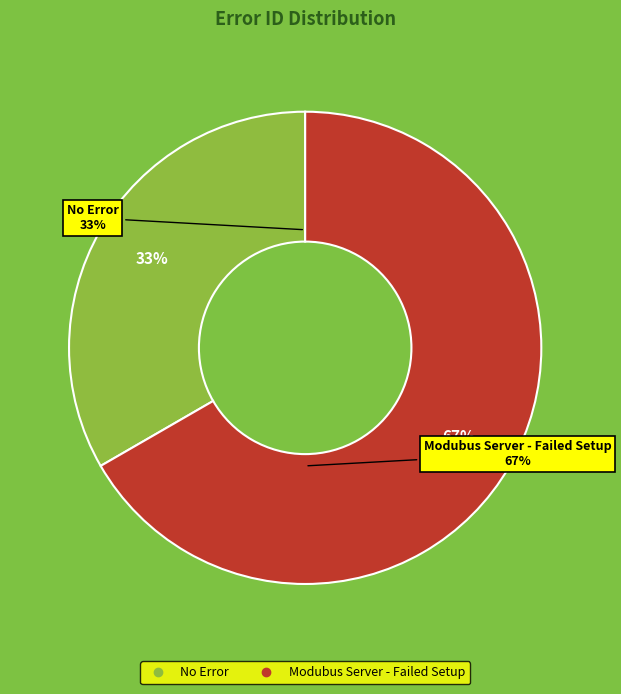

To the nearest percent, what portion does No Error represent?

33%